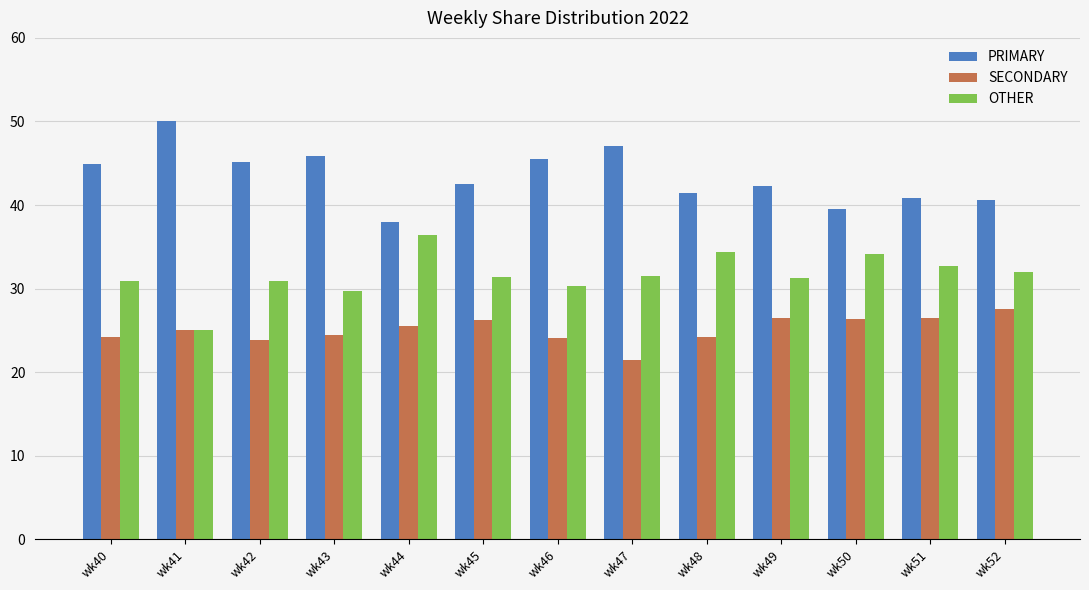

Count the number of categories in the chart.

13